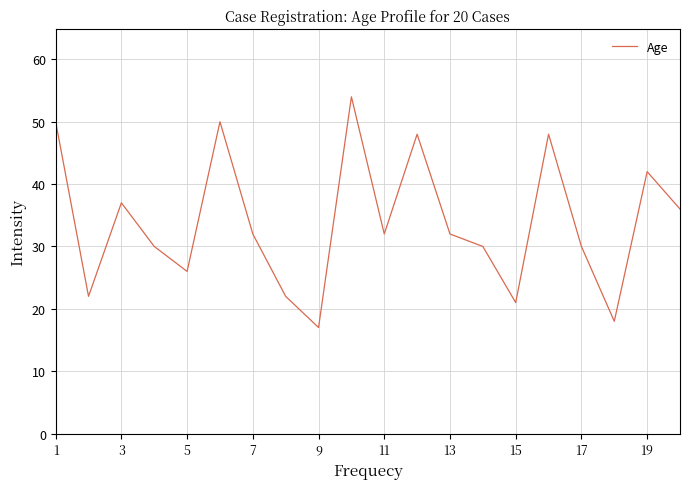

What is the maximum value shown in the chart?

54